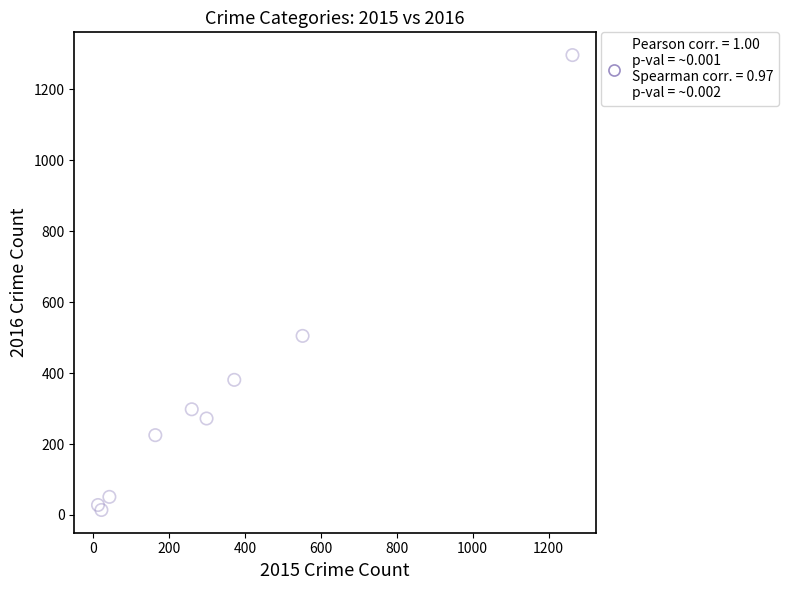

What Y value in the scatter plot is closest to 655?

505